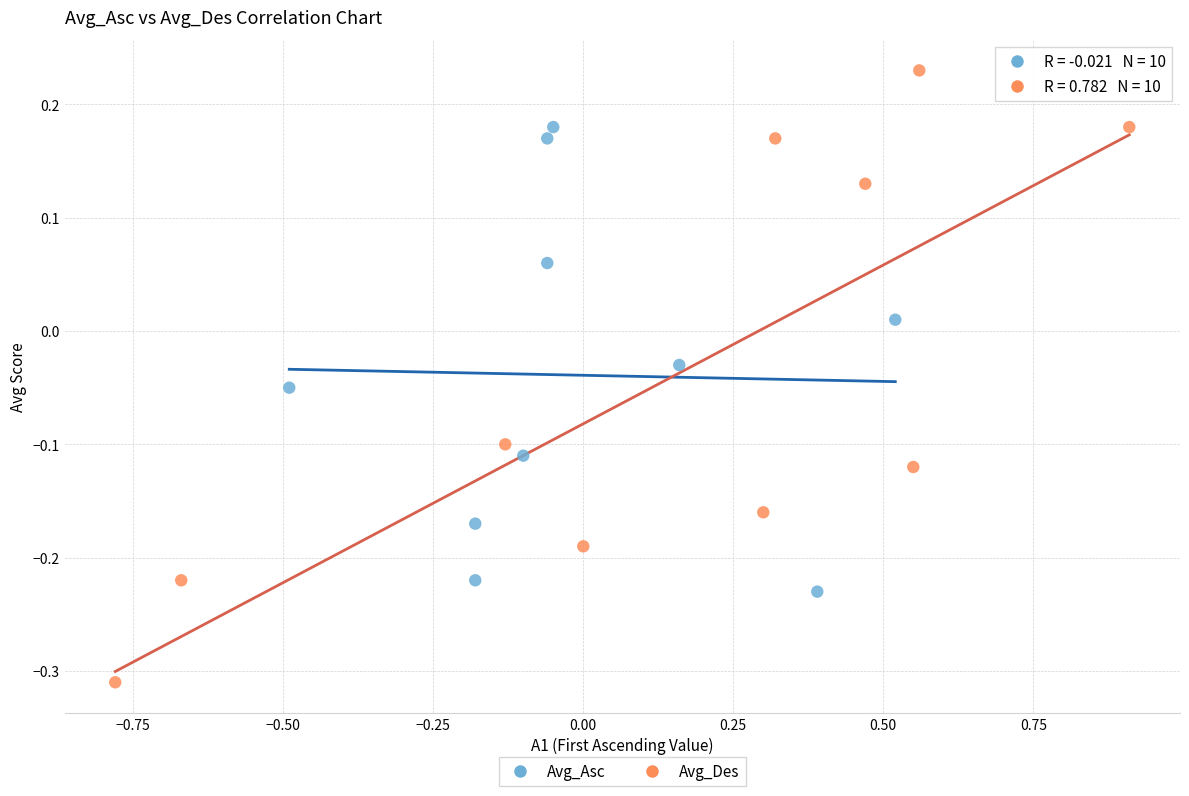

Which series contains the highest Y value?

Avg_Des